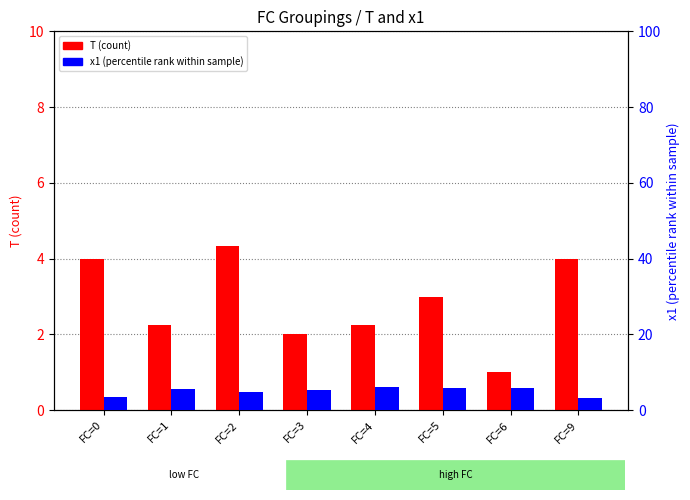

What is the value of the x1 (percentile rank) bar at the 7th from the left?

5.9